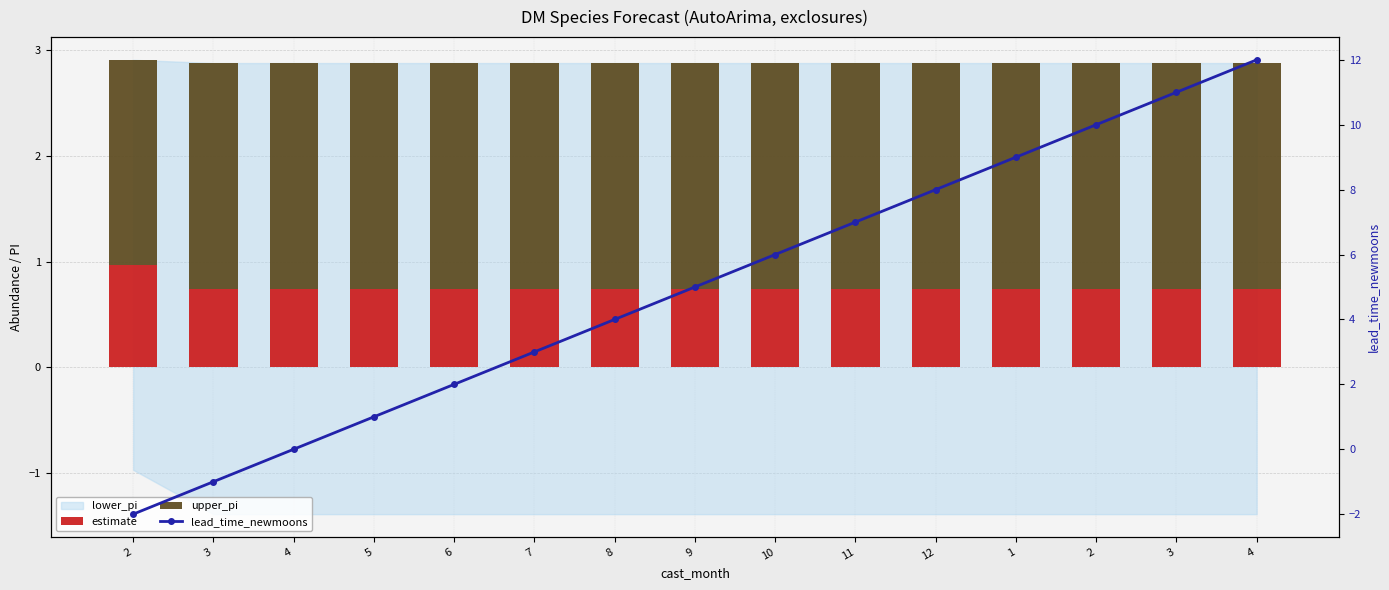

Rank the categories by lead_time_newmoons value from lowest to highest.

2, 3, 4, 5, 6, 7, 8, 9, 10, 11, 12, 1, 2, 3, 4